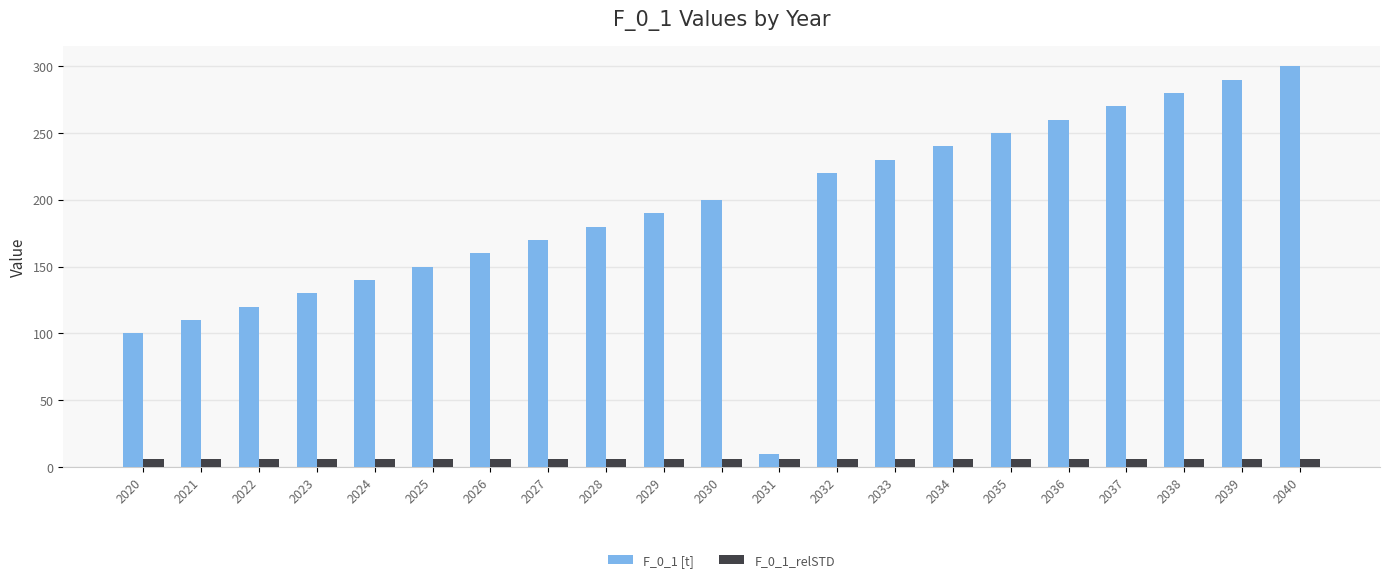

What is the sum of all F_0_1 [t] values?

4000